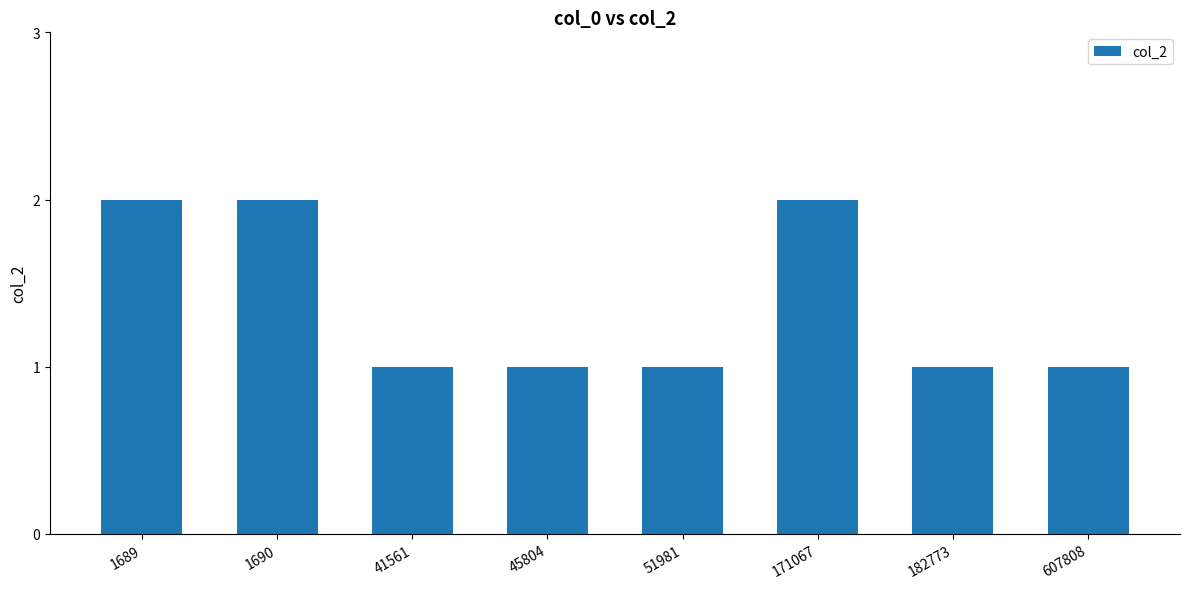

What is the value of the 8th bar from the left?

1